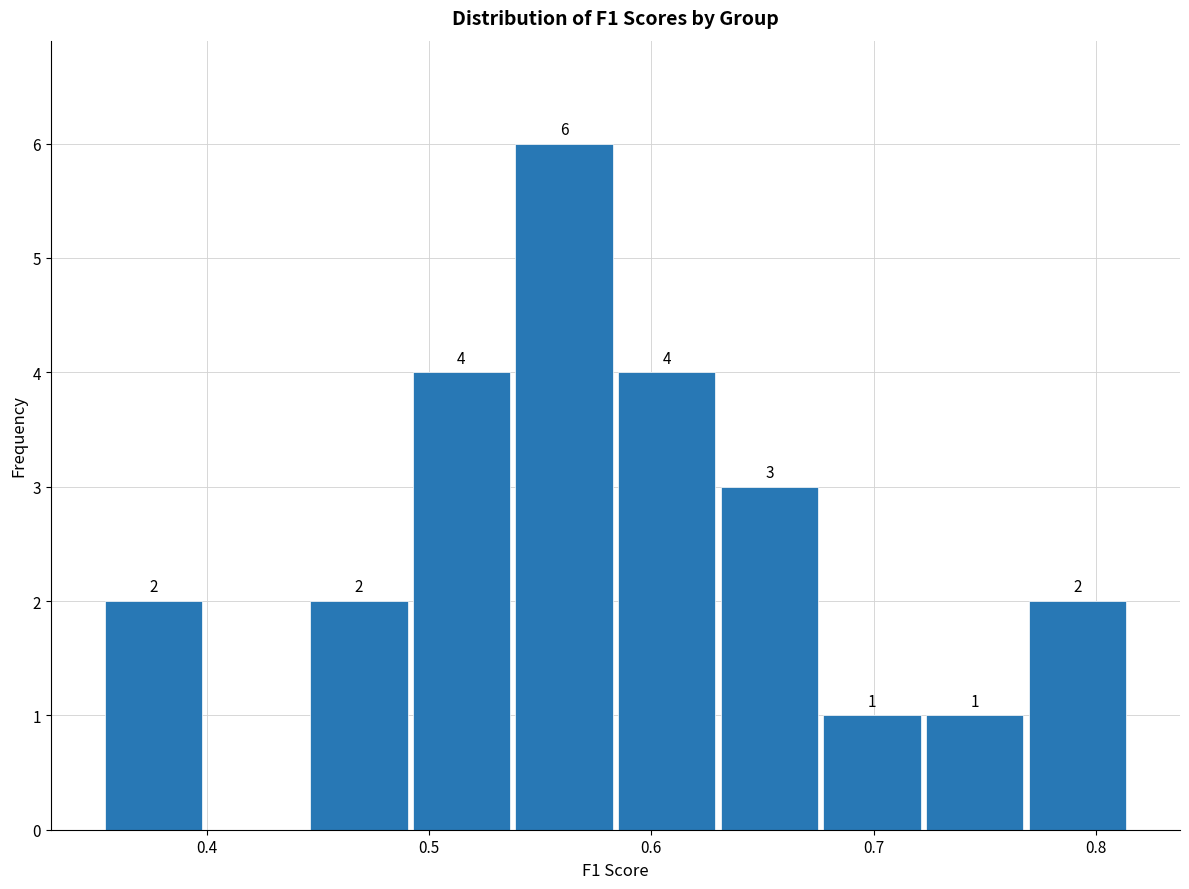

Which range on the x-axis has the tallest bar?

0.54 to 0.58